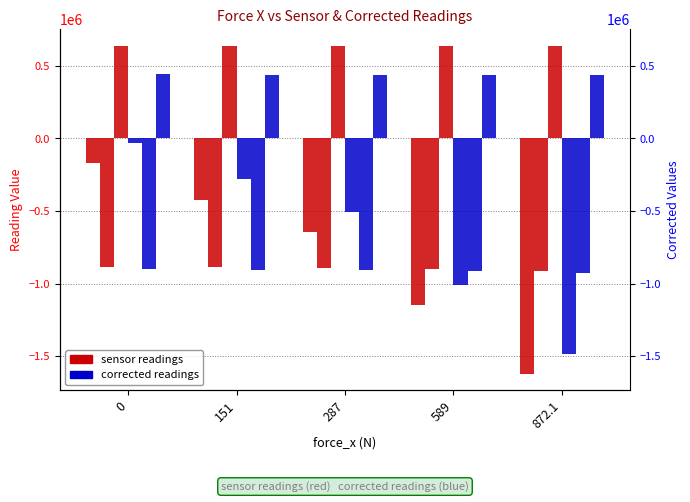

The corrected_x series shows -17060 at 0. True or false?

False